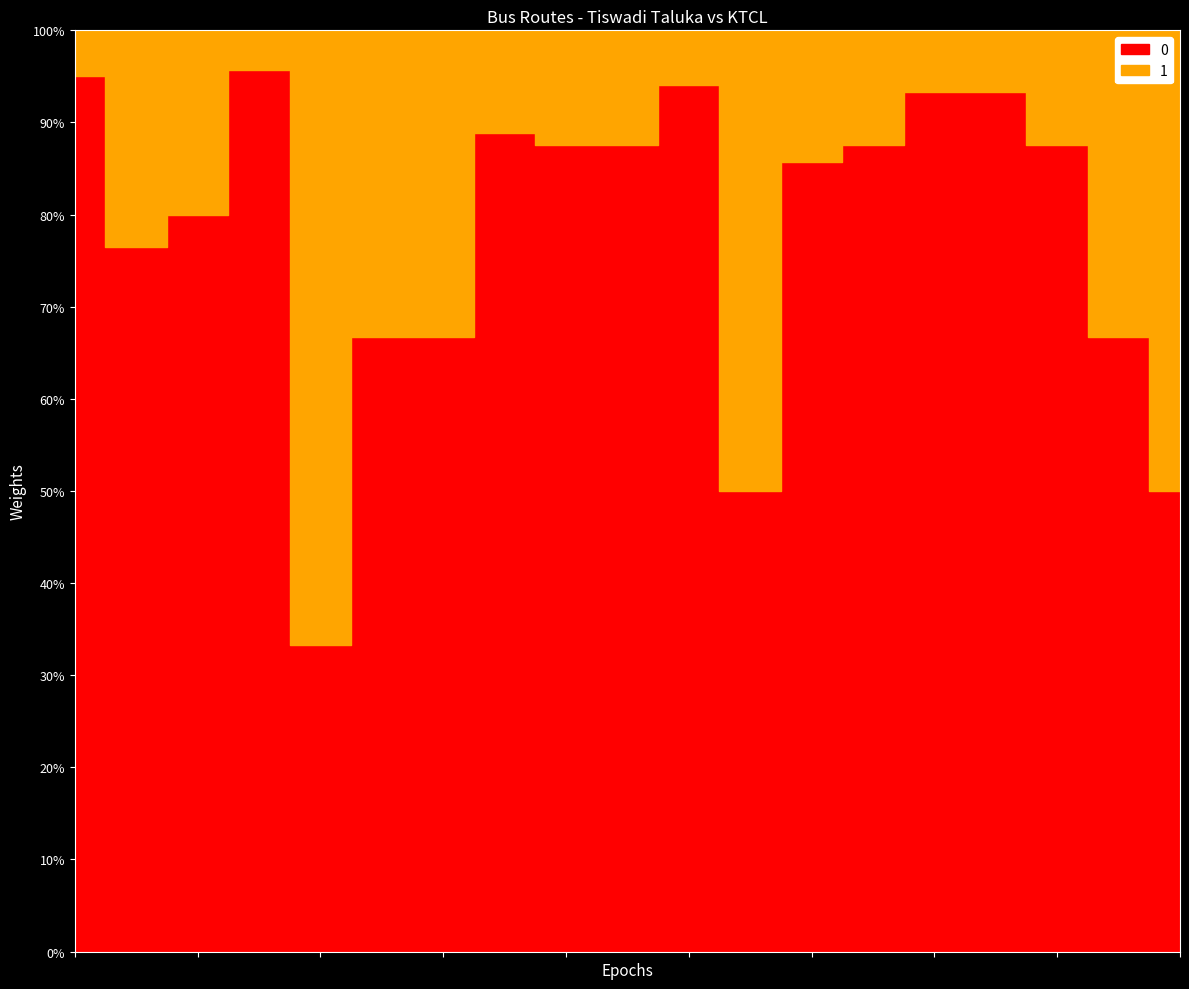

How many lines are shown in the chart?

2